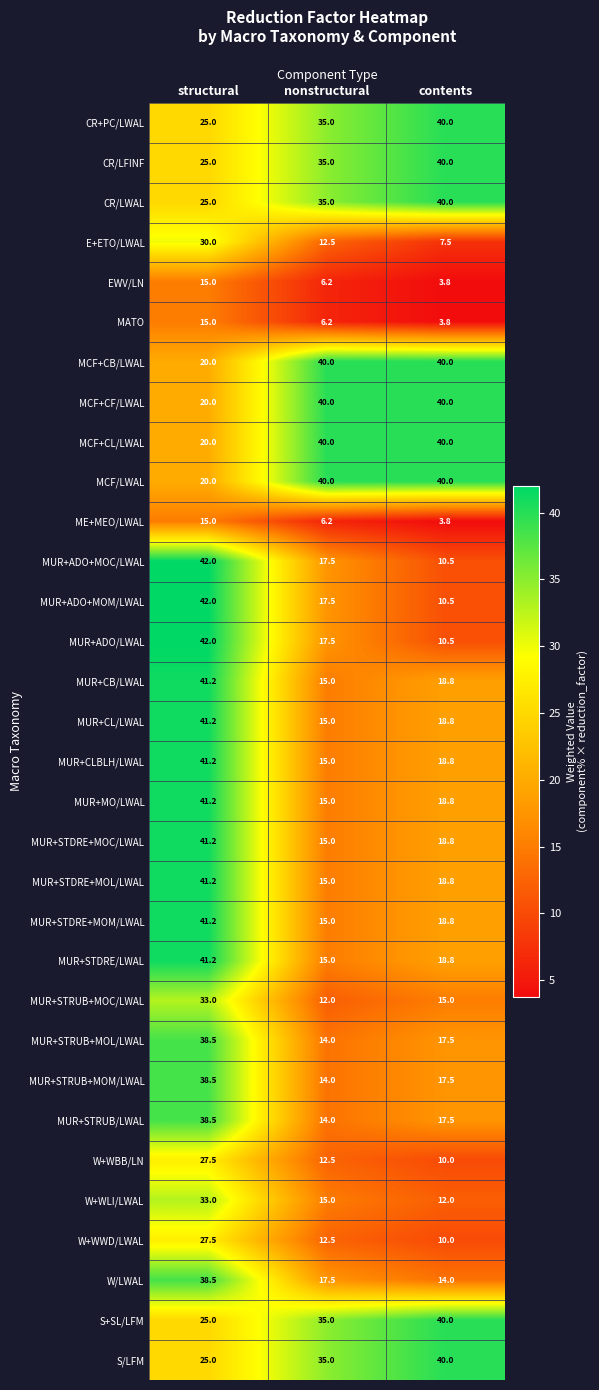

Count the number of categories in the chart.

3